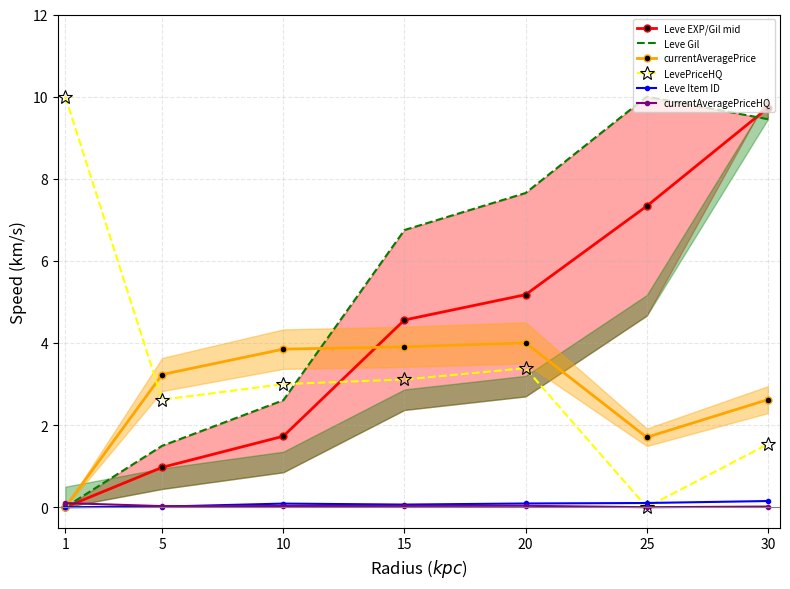

Between 5 and 30, which is larger?

30